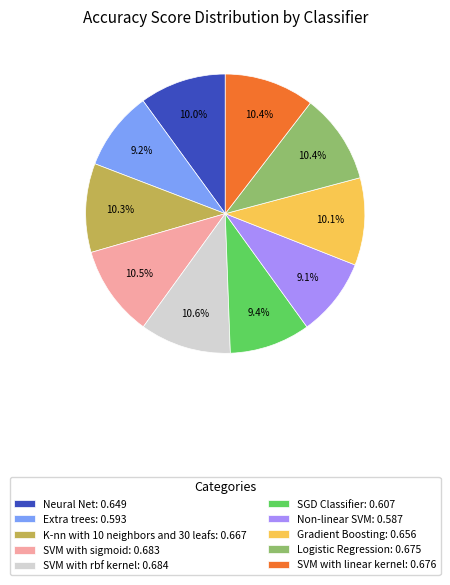

Does SVM with linear kernel: 0.676 represent more than half of the total?

No